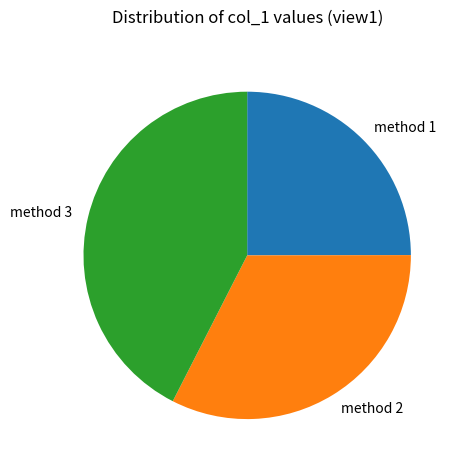

What is the ratio of the value at method 3 to the value at method 1?

1.7